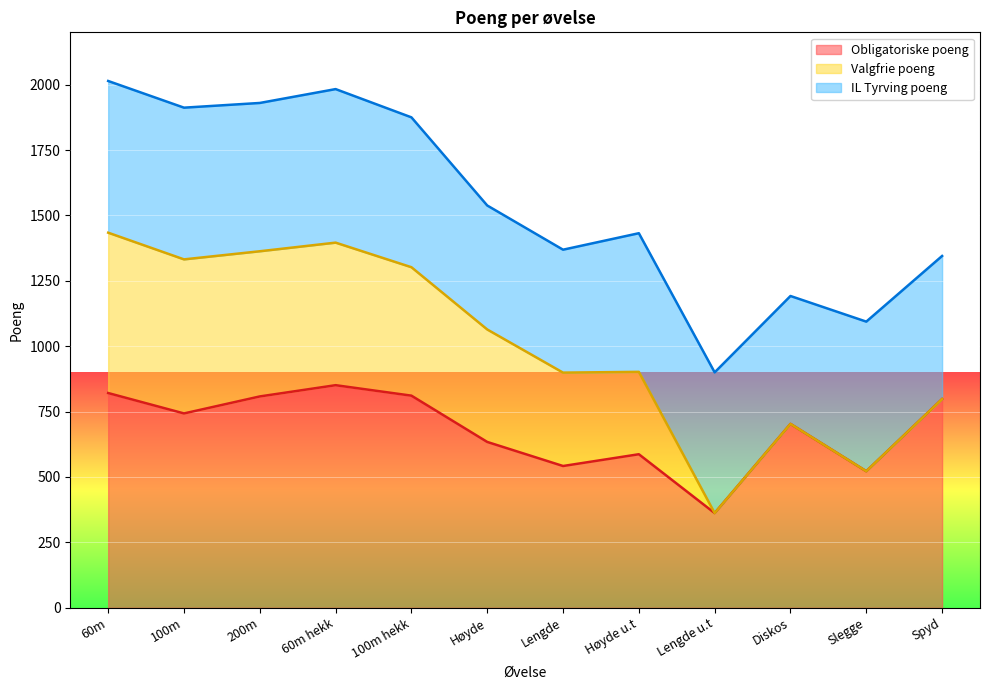

Reading right to left, extract all data points from this chart.

Obligatoriske poeng: 798	522	703	362	587	542	634	811	851	808	743	821
Valgfrie poeng: 0	0	0	0	315	357	430	491	545	555	589	613
IL Tyrving poeng: 547	572	489	538	530	470	474	573	587	567	580	580